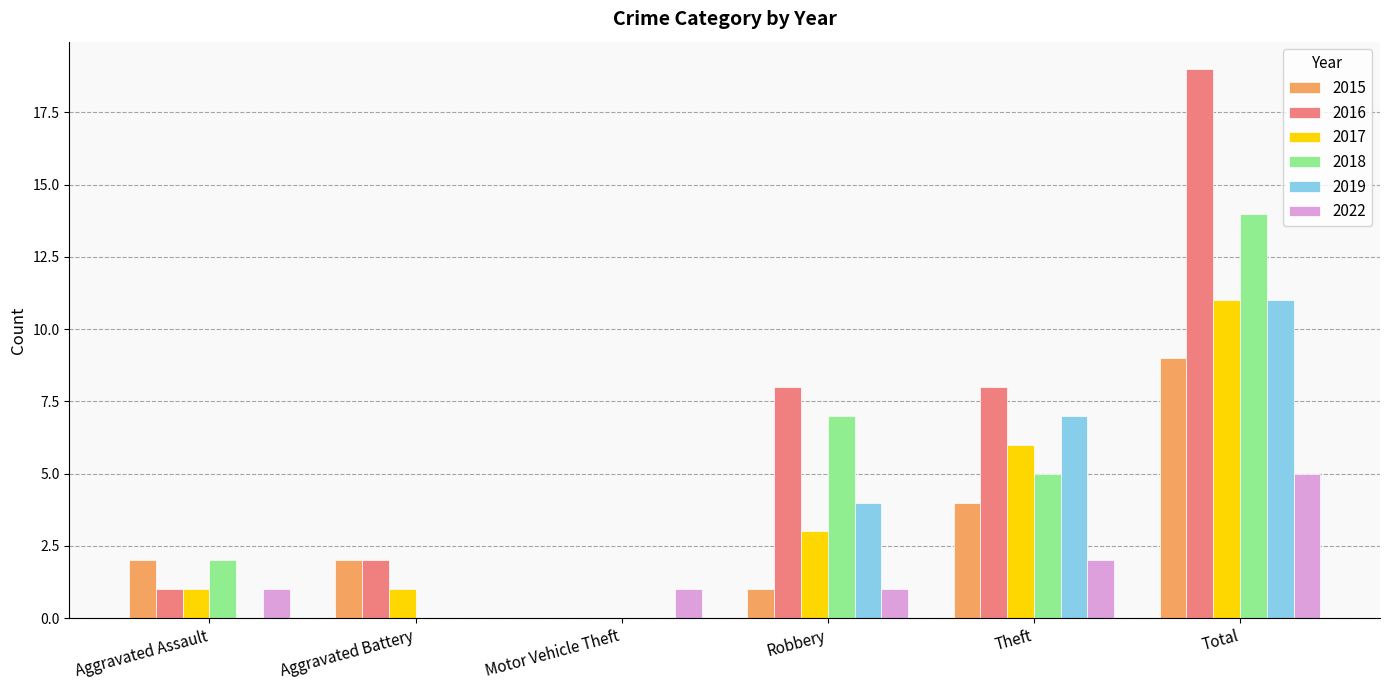

True or false: 2018 has a value of 7 at Robbery.

True